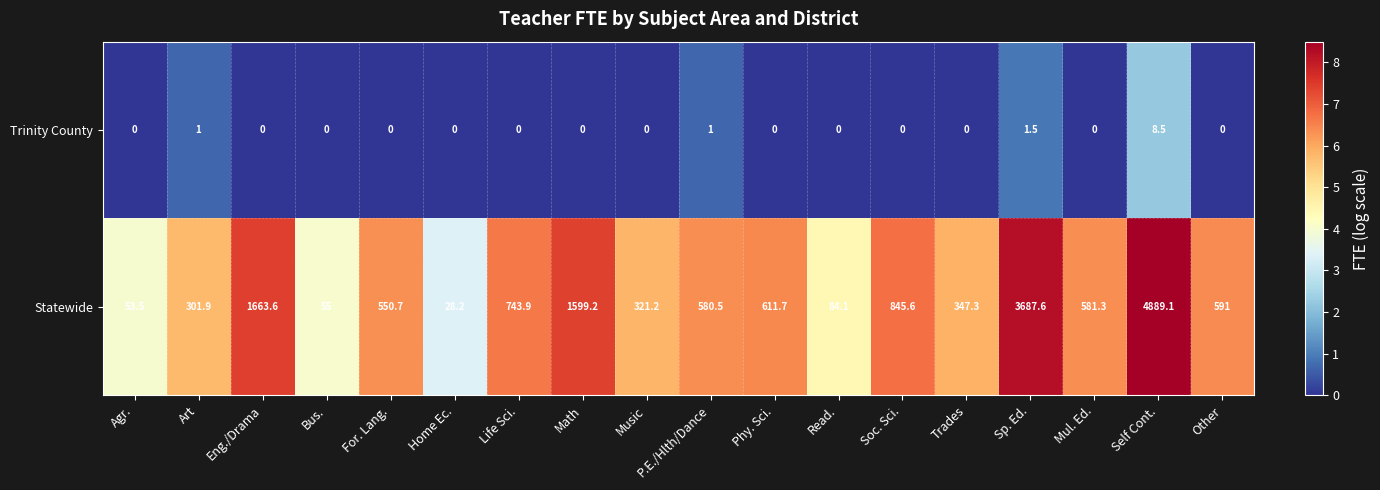

How many distinct data groups are displayed?

2